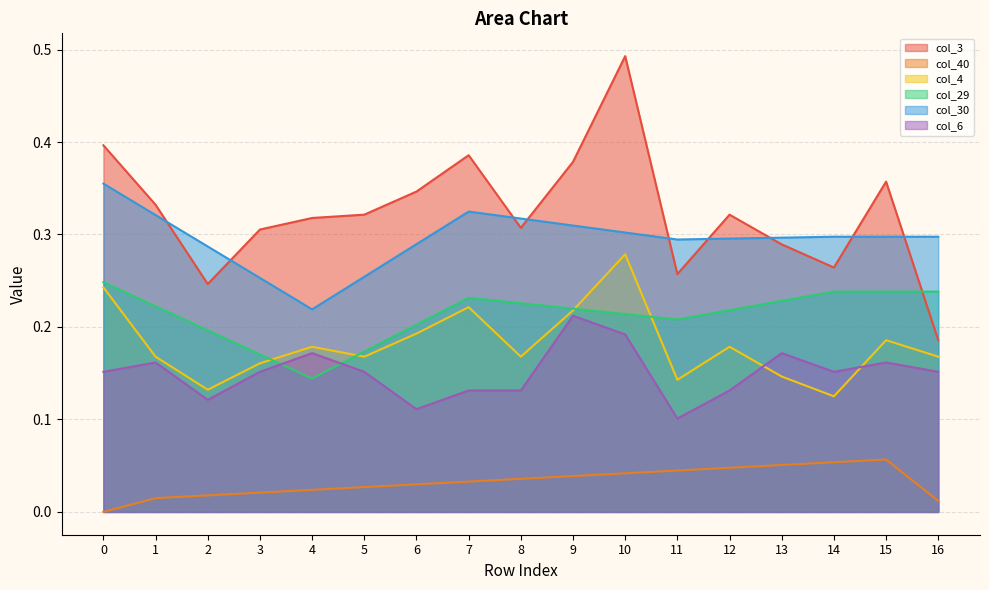

What is the difference between the maximum and minimum values in the col_29 series?

0.1